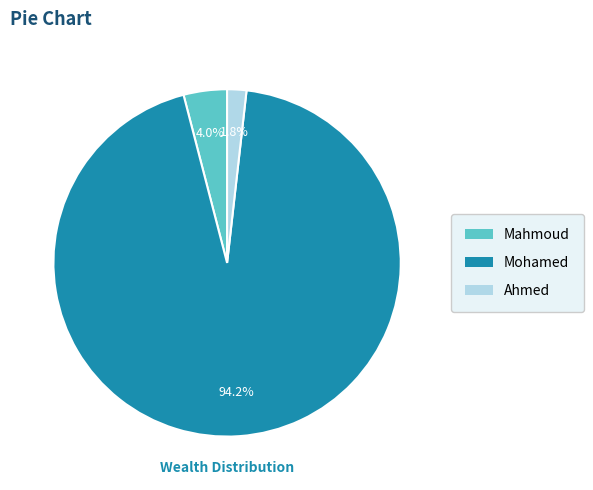

The Mahmoud slice represents 4% of the pie. True or false?

True